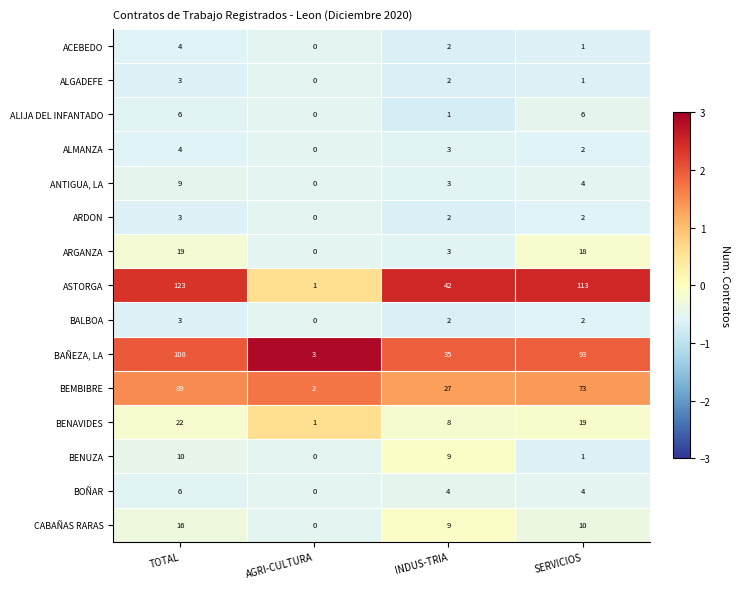

Which series has the largest range (max minus min)?

ASTORGA